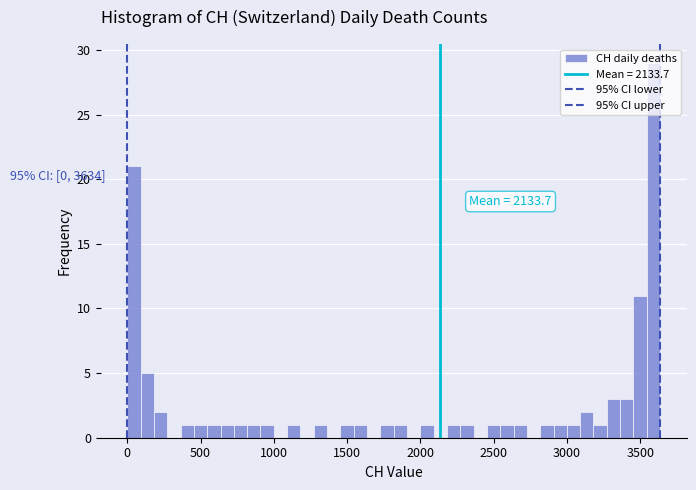

Read against the x-axis, roughly where is the centre of the tallest bar?

3600